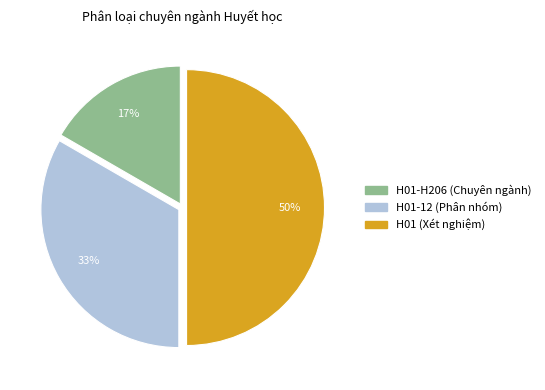

Which has a higher value, H01 (Xét nghiệm) or H01-12 (Phân nhóm)?

H01 (Xét nghiệm)